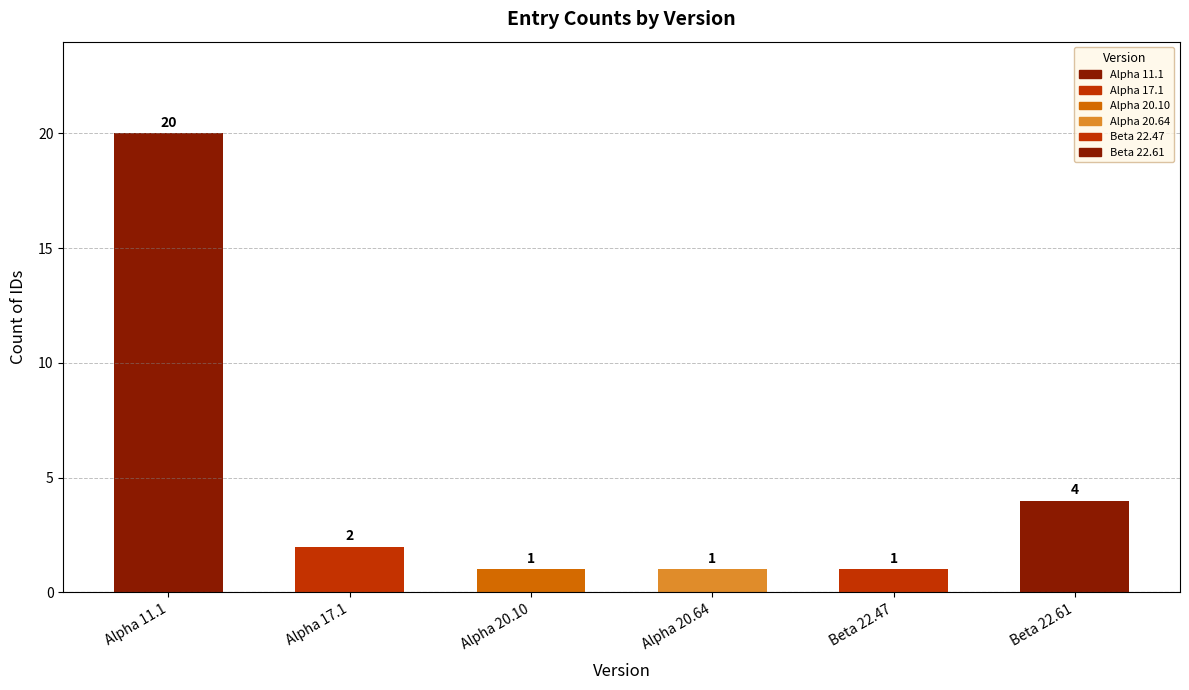

What position from the left is Beta 22.61?

6